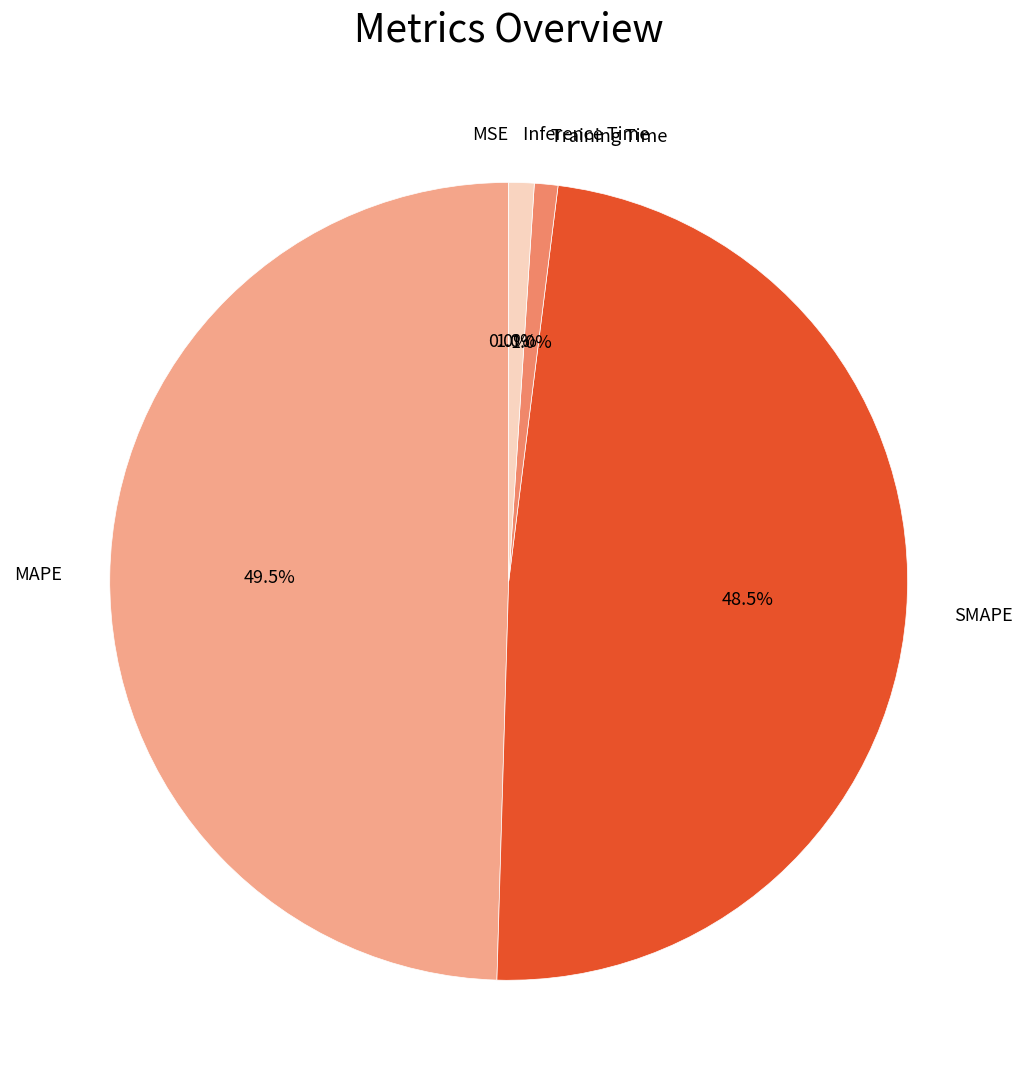

To the nearest percent, what is the average slice percentage?

20%